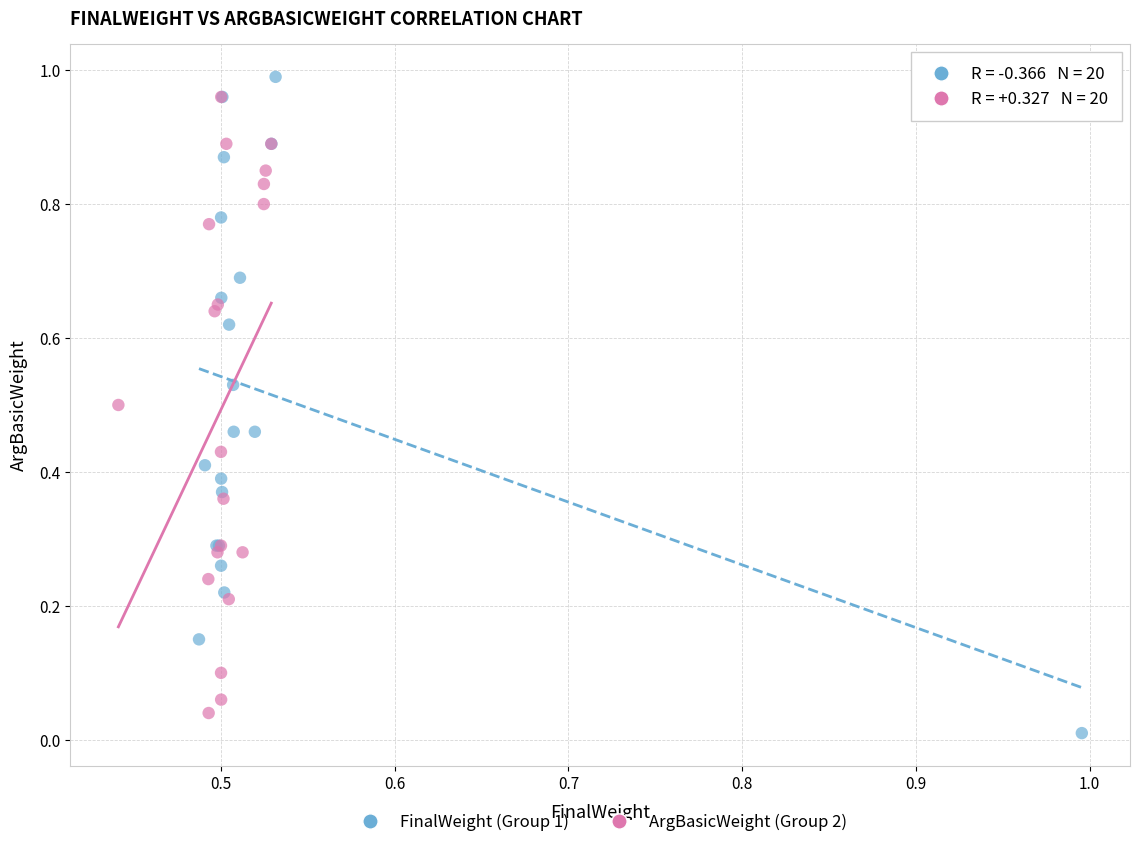

What are all the series names shown in the legend?

FinalWeight (Group 1), ArgBasicWeight (Group 2)